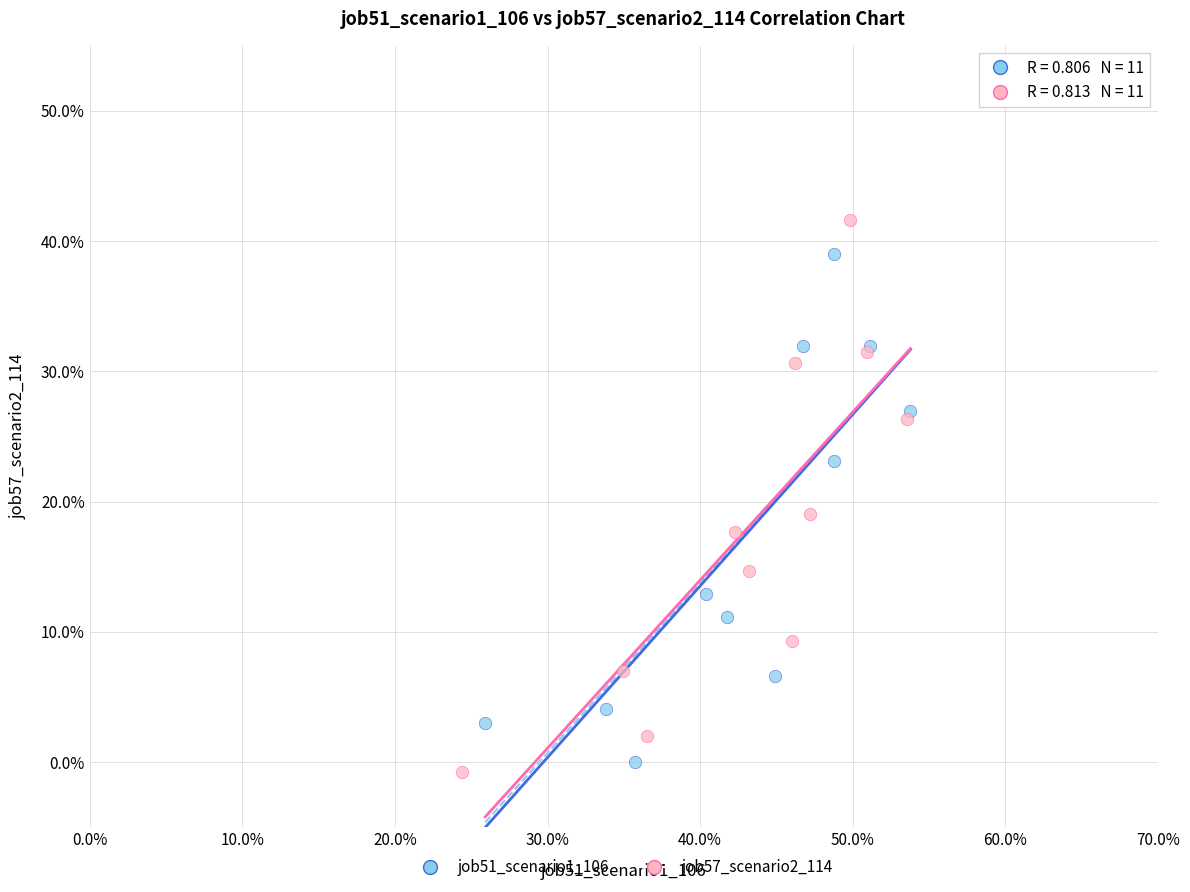

Which series reaches the minimum Y coordinate?

job57_scenario2_114